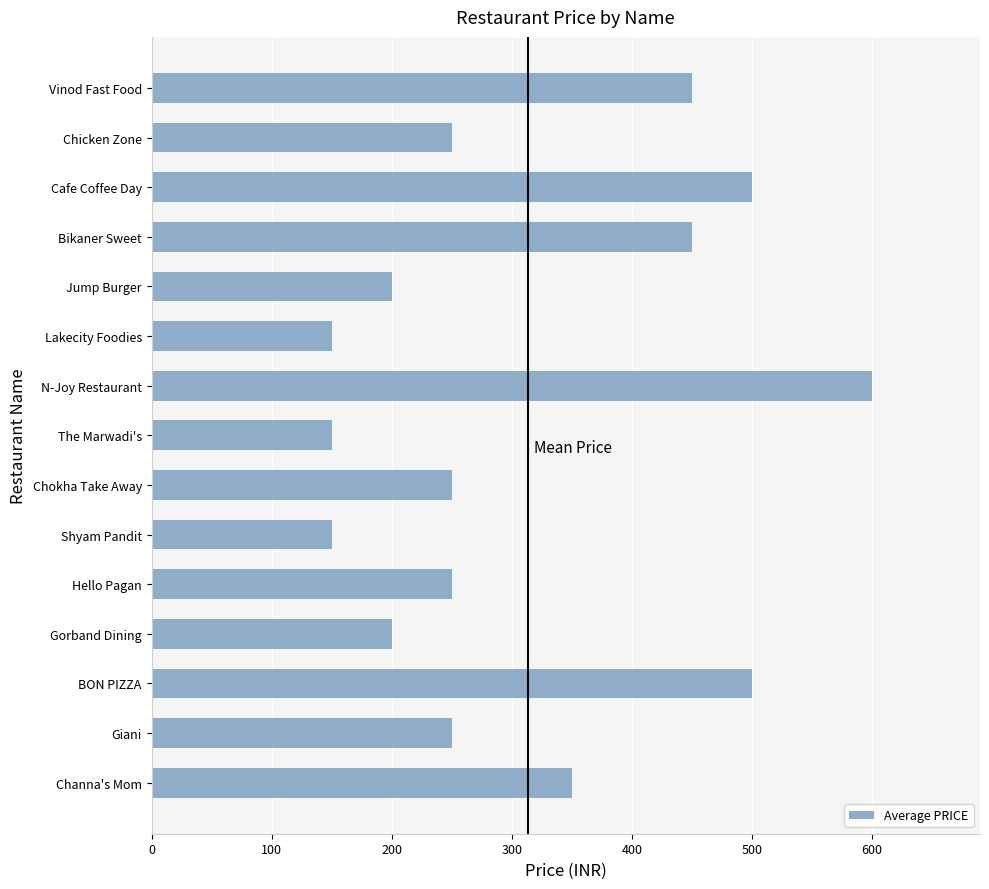

At which label is the value closest to 375?

Channa's Mom